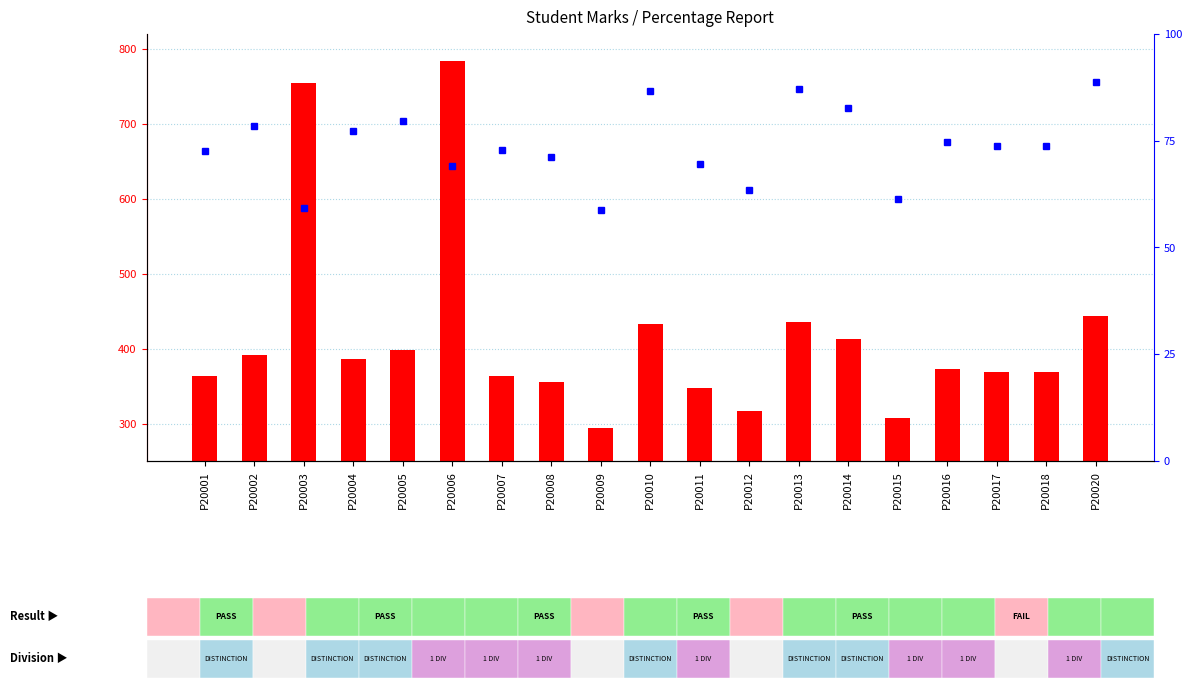

Which series has the largest total across all categories?

count